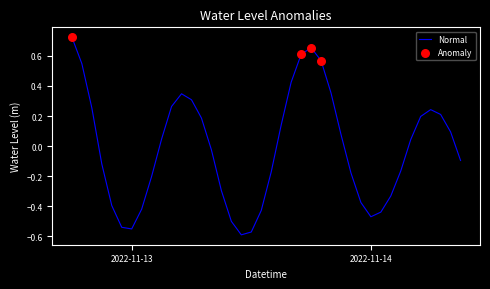

What is the difference between the maximum and minimum values?

1.3